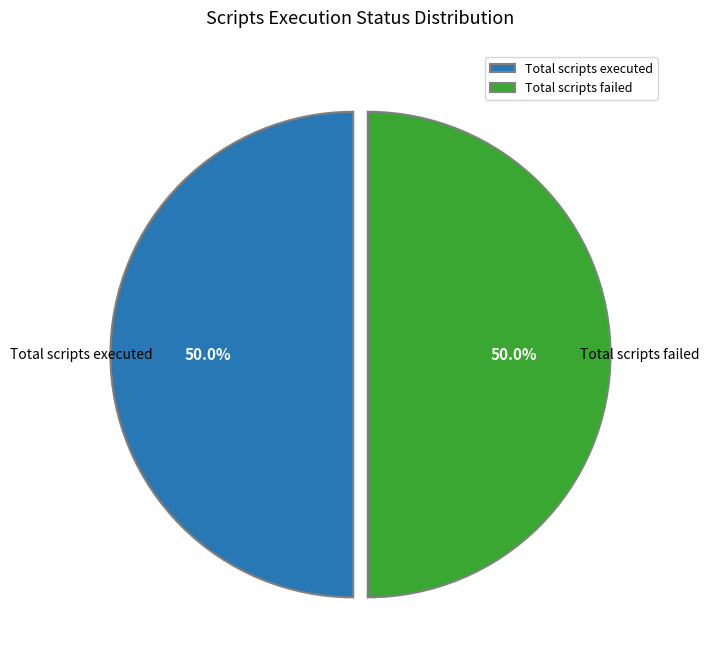

What portion of the pie excludes Total scripts executed?

50.0%